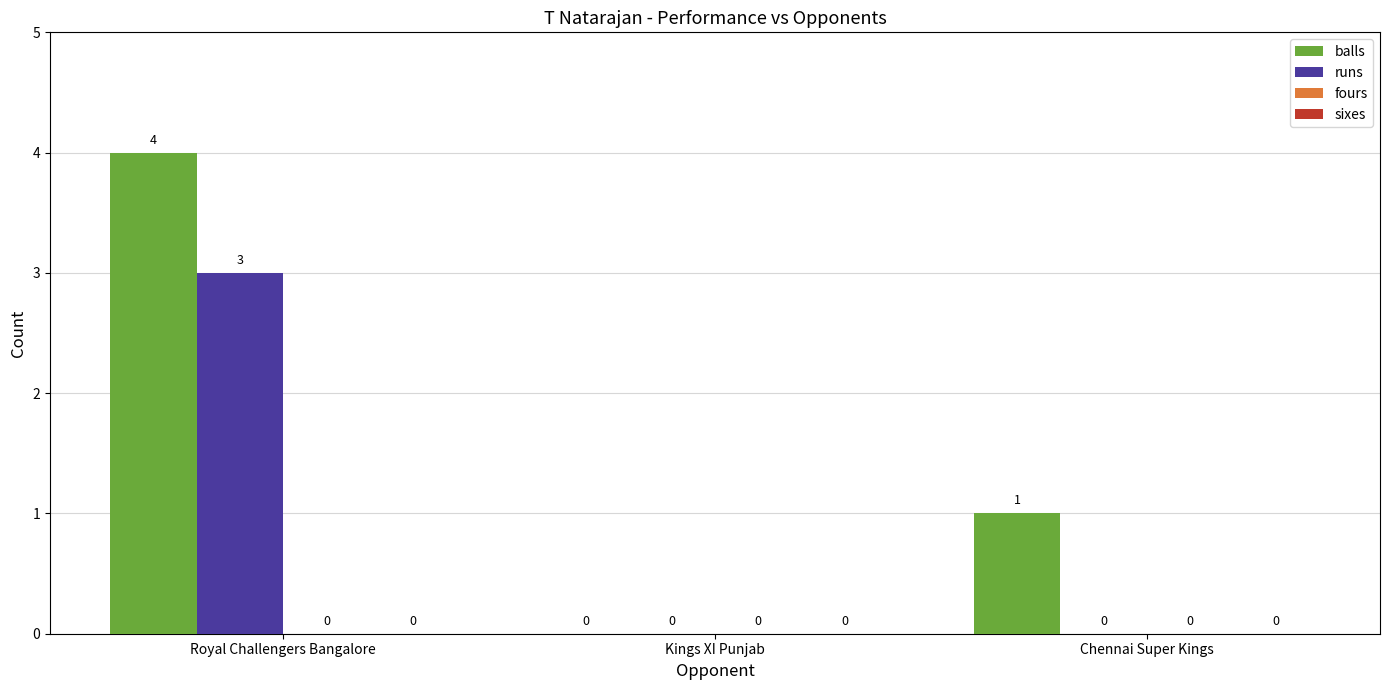

Which series has the largest total across all categories?

balls